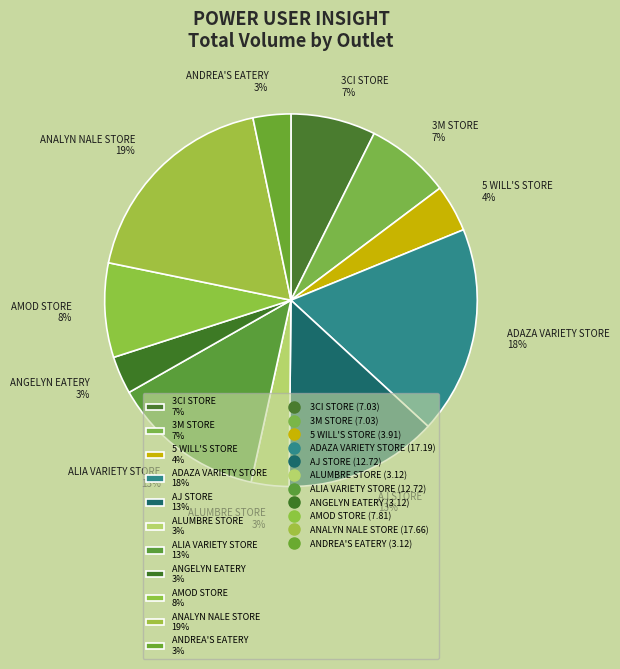

Is the sum of ALUMBRE STORE 3% and ANDREA'S EATERY 3% greater than half?

No